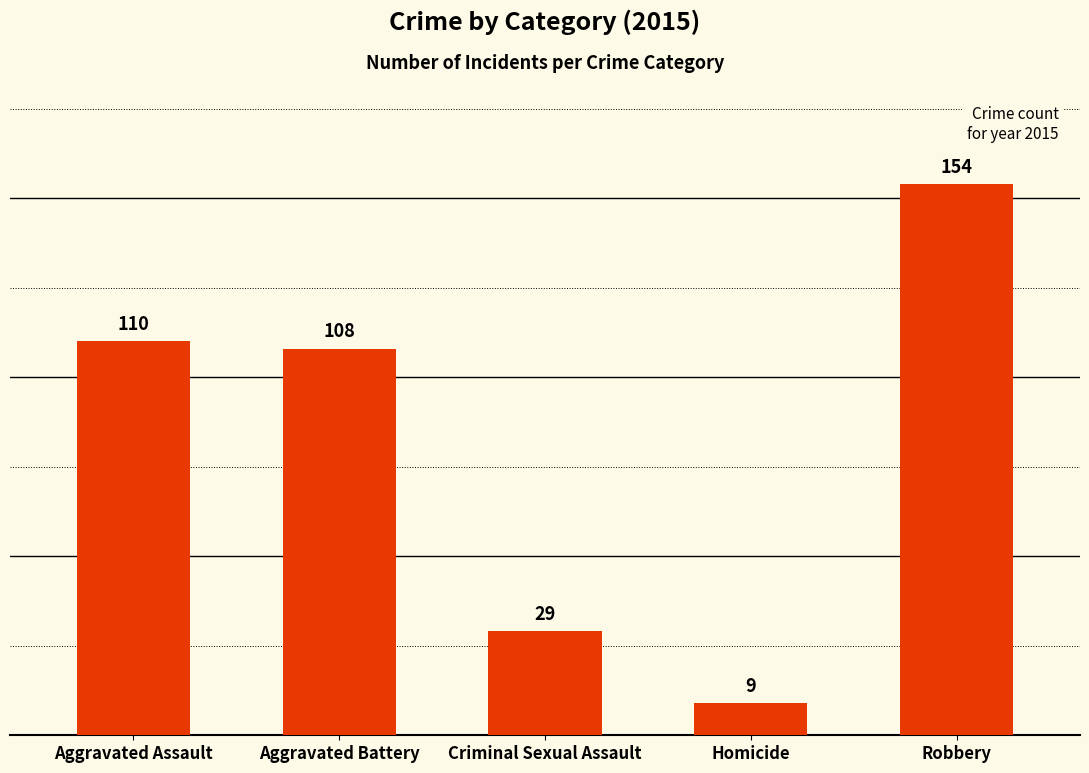

Rank the categories by value from lowest to highest.

Homicide, Criminal Sexual Assault, Aggravated Battery, Aggravated Assault, Robbery